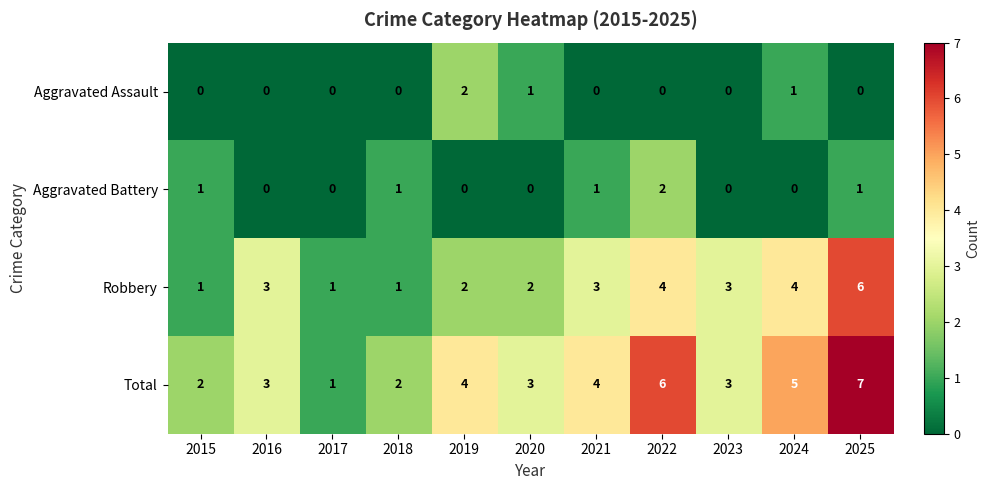

Is the value of Robbery at 2020 greater than the value of Total at 2023?

No